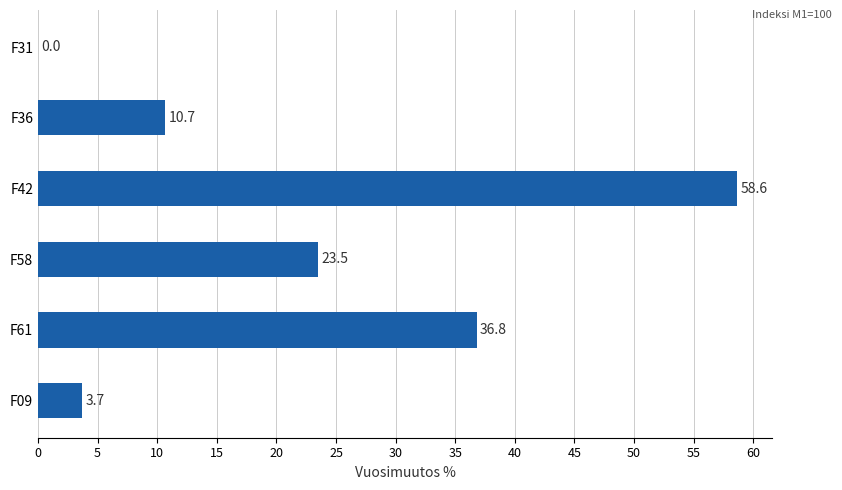

Which has a higher value, F58 or F31?

F58